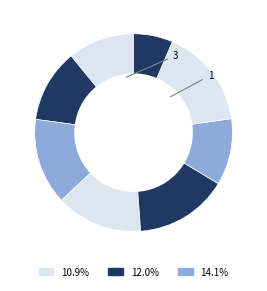

How many segments does this pie chart have?

8